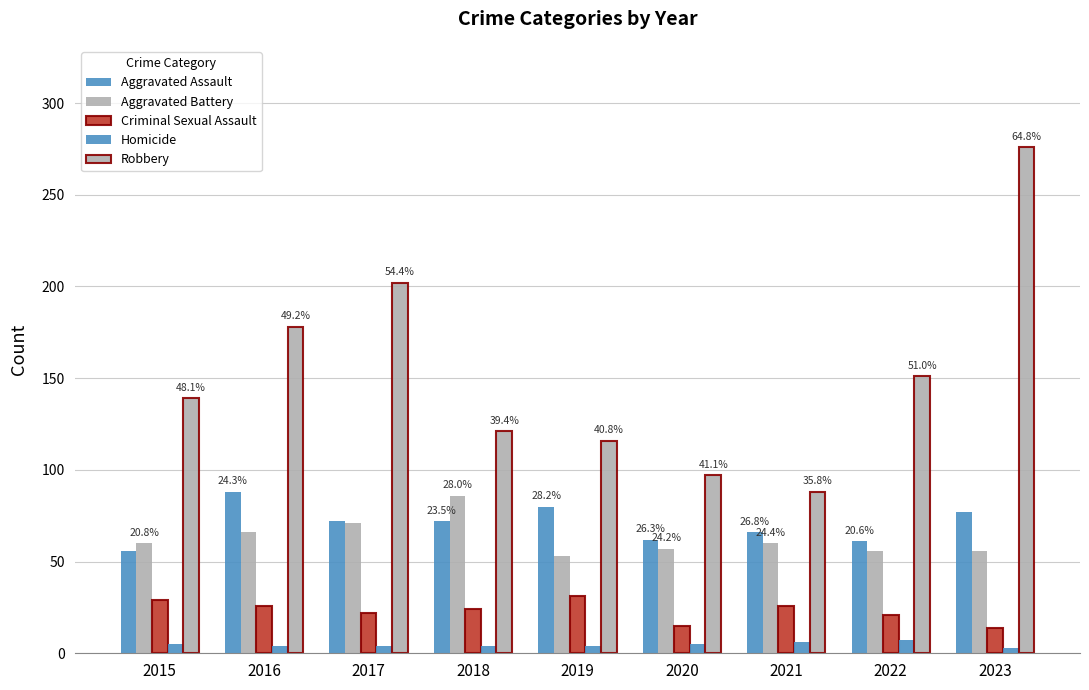

Read the Criminal Sexual Assault value at 2016.

26